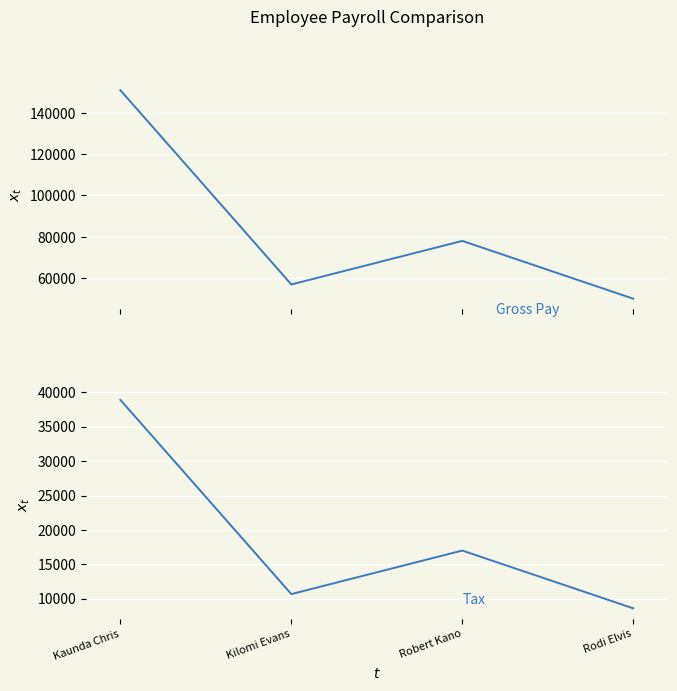

Which has a higher value, Kilomi Evans or Robert Kano?

Robert Kano